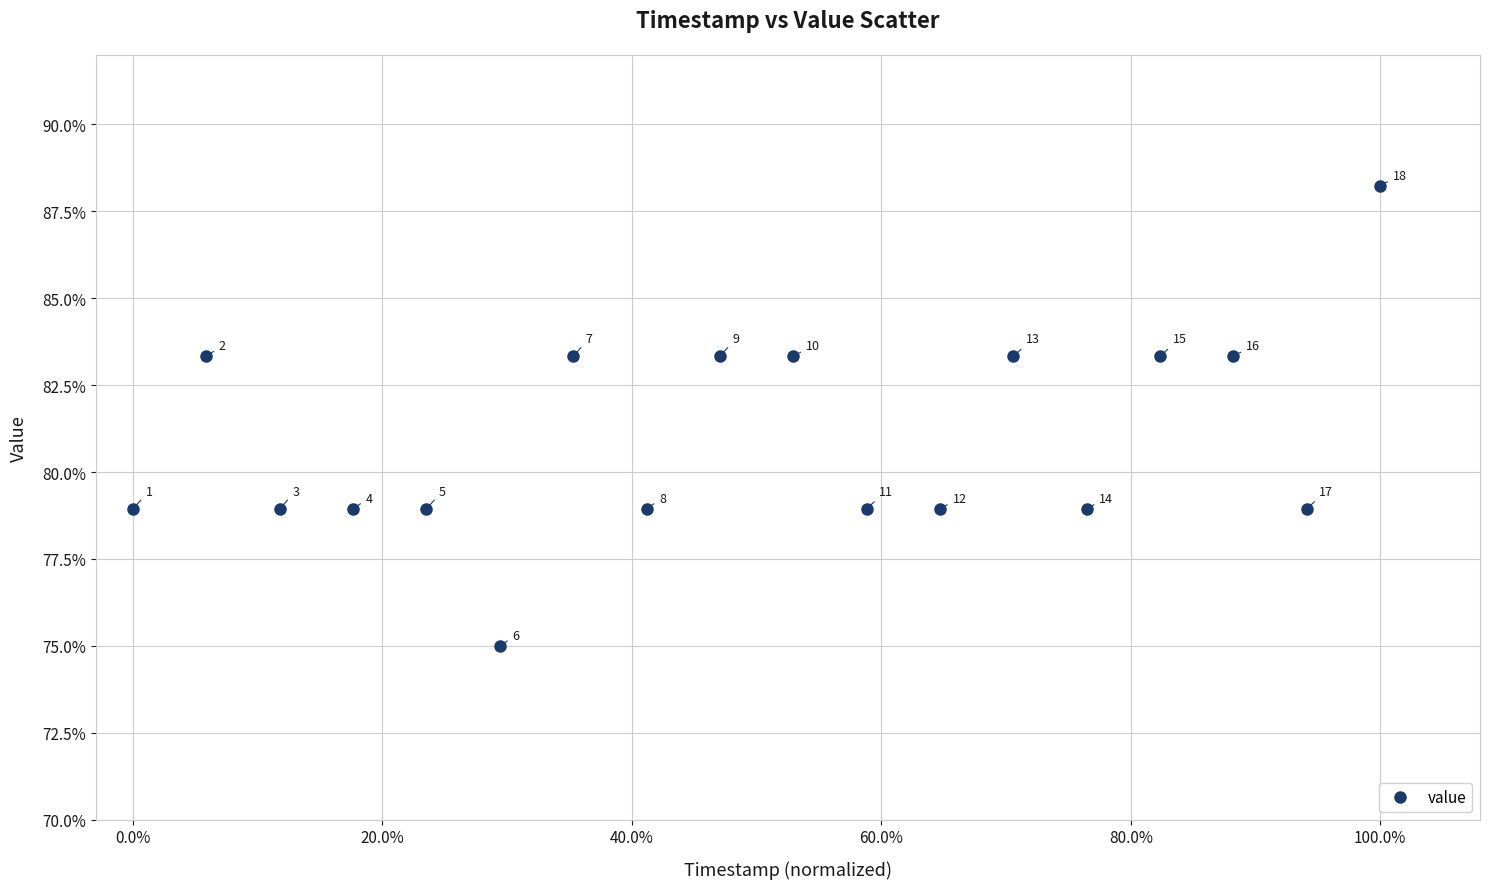

Does the chart have visible grid lines?

Yes